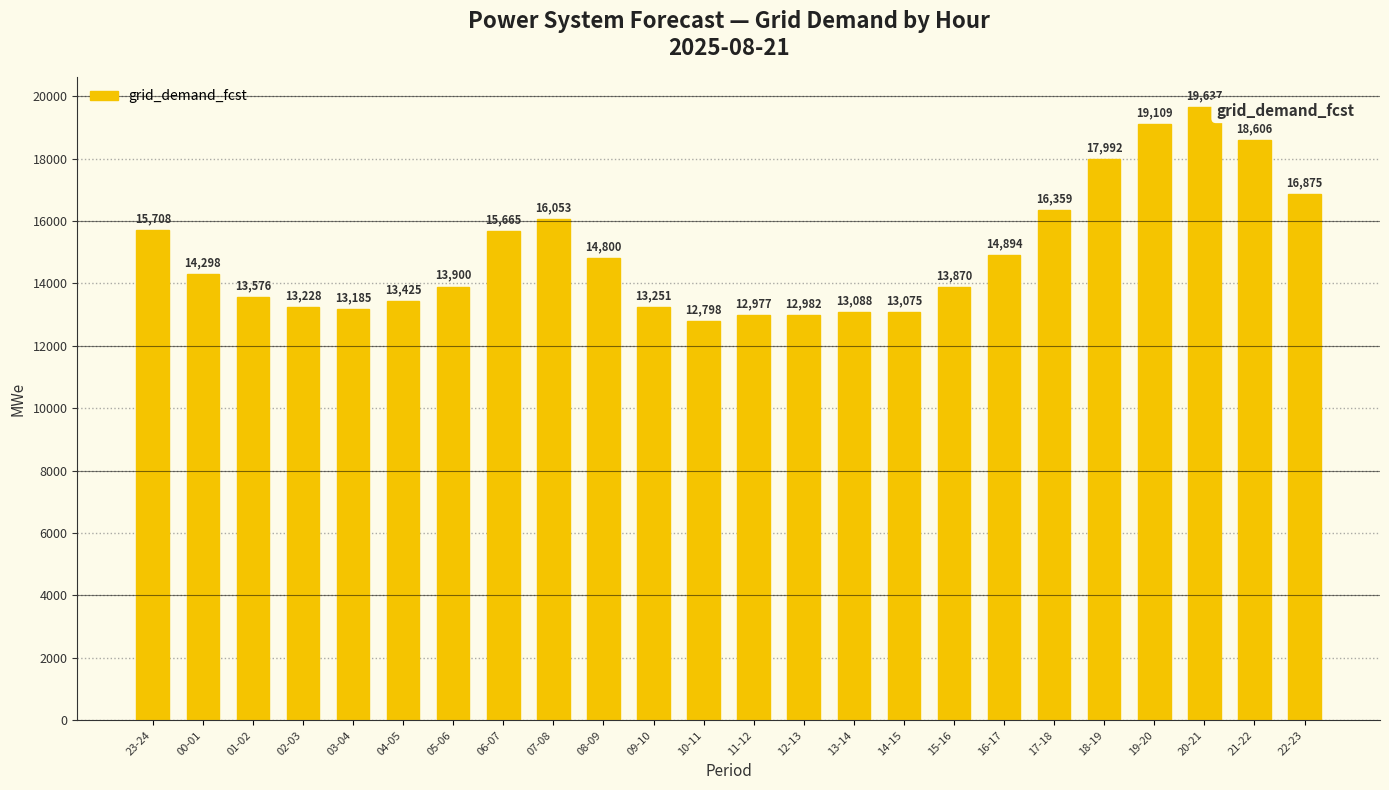

List the labels in order of value, smallest first.

10-11, 11-12, 12-13, 14-15, 13-14, 03-04, 02-03, 09-10, 04-05, 01-02, 15-16, 05-06, 00-01, 08-09, 16-17, 06-07, 23-24, 07-08, 17-18, 22-23, 18-19, 21-22, 19-20, 20-21